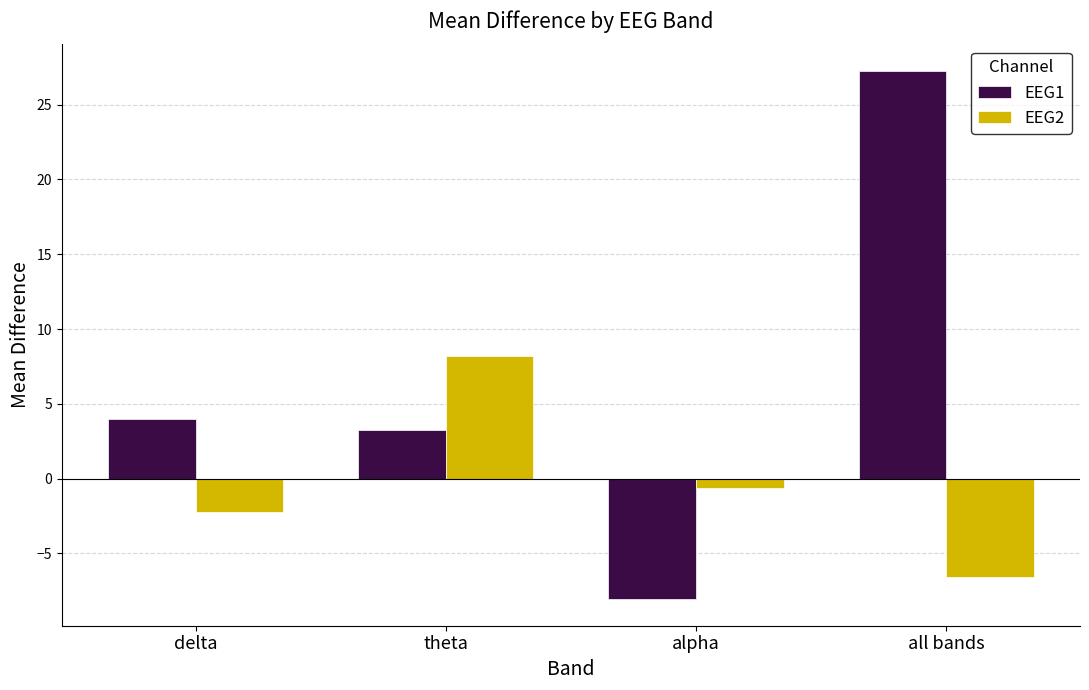

What is the difference between the highest and lowest values at all bands?

33.8